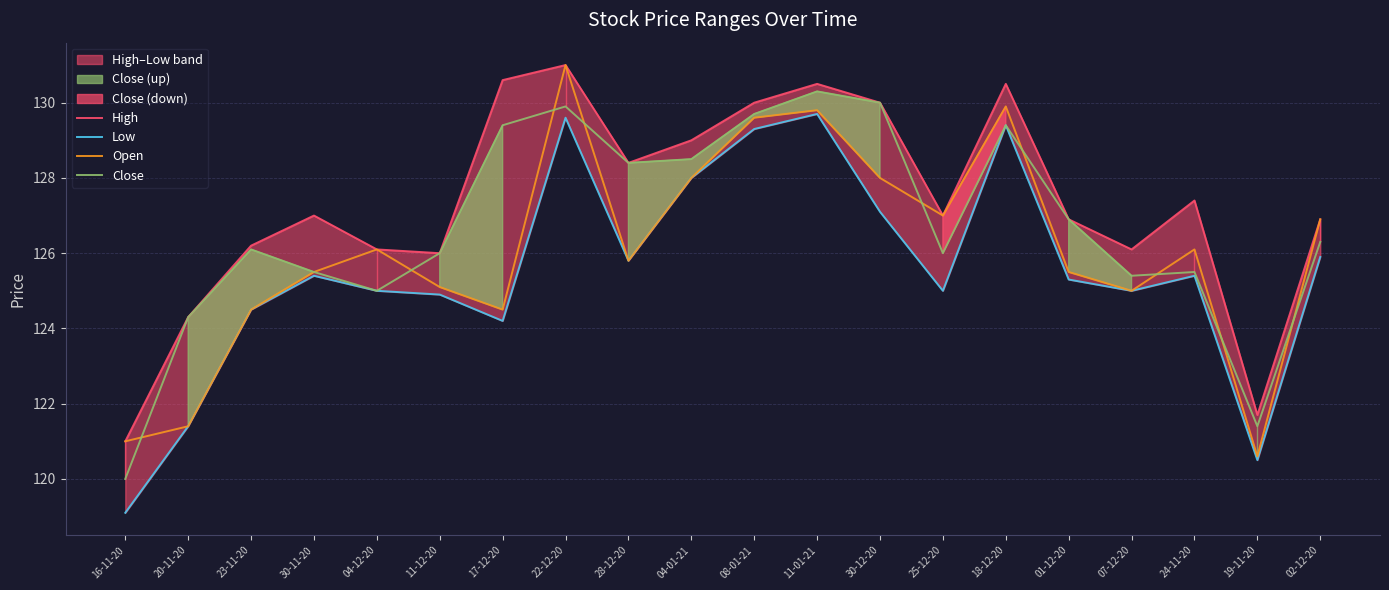

How many data points in High are above 127?

9